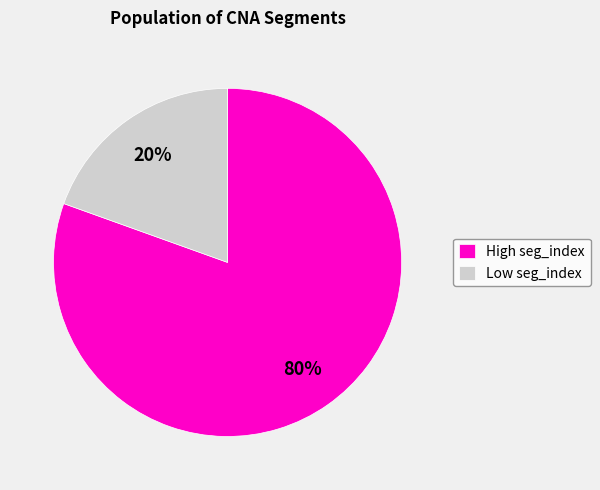

Which slice represents more than half of the pie?

High seg_index